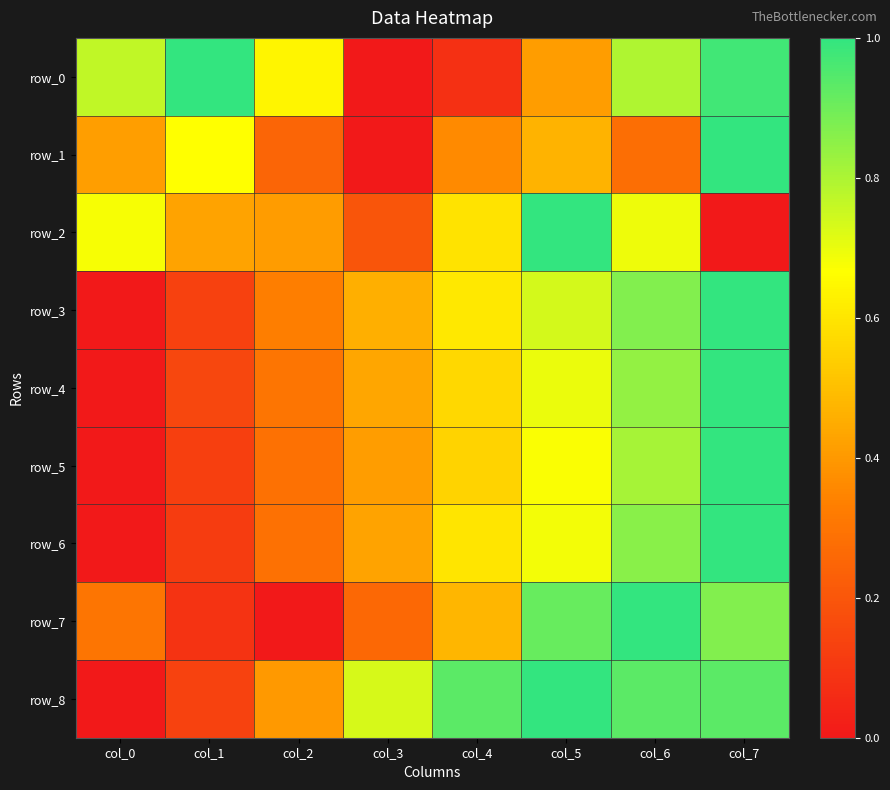

What is the difference between the highest and lowest values at col_0?

0.8